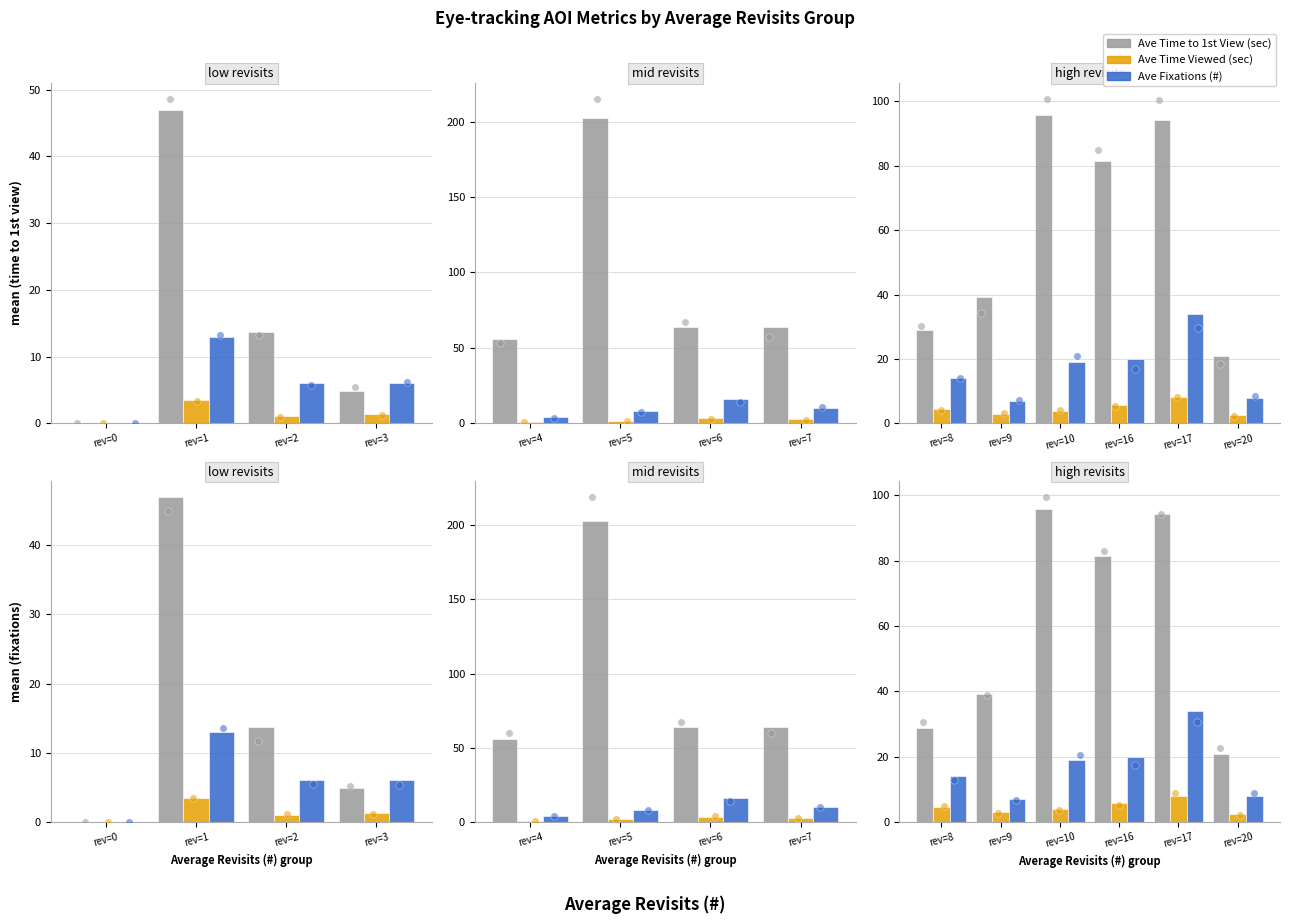

What are all the series names shown in the legend?

Ave Time to 1st View (sec), Ave Time Viewed (sec), Ave Fixations (#)